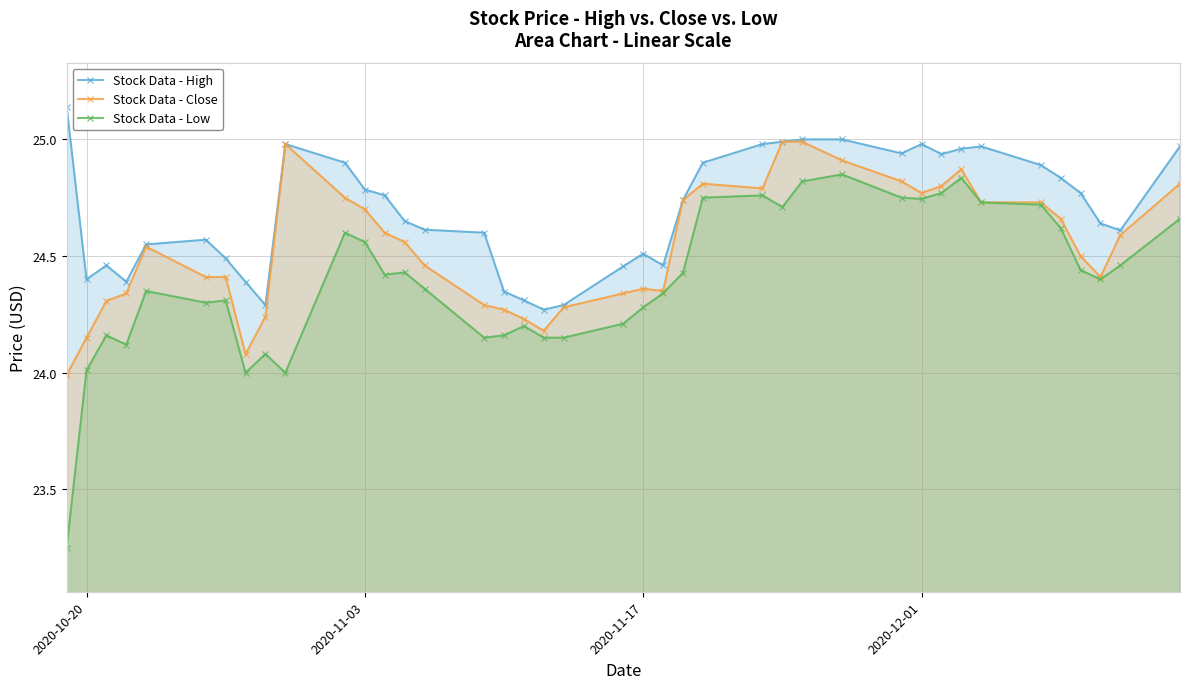

True or false: Stock Data - Low and Stock Data - Close cross at least once.

False